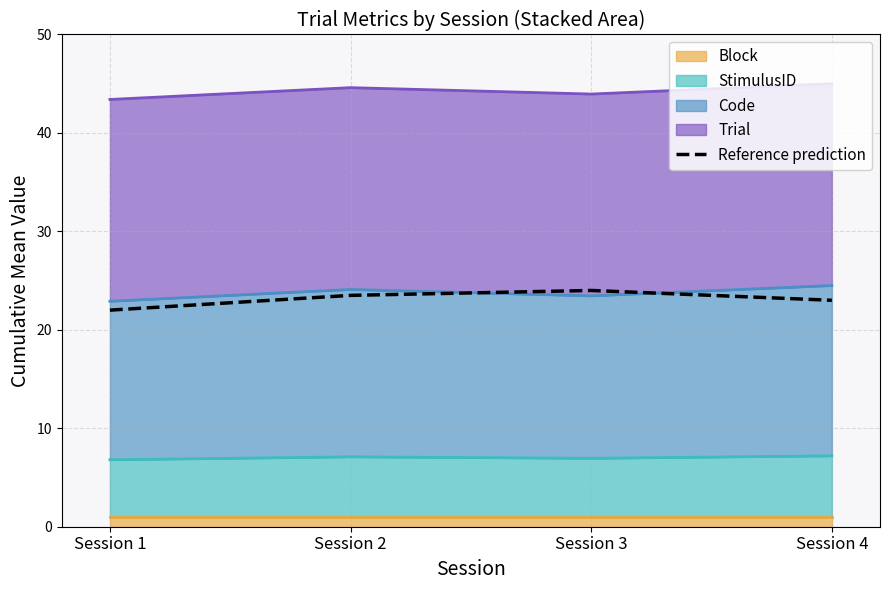

How many data points does each series have?

4